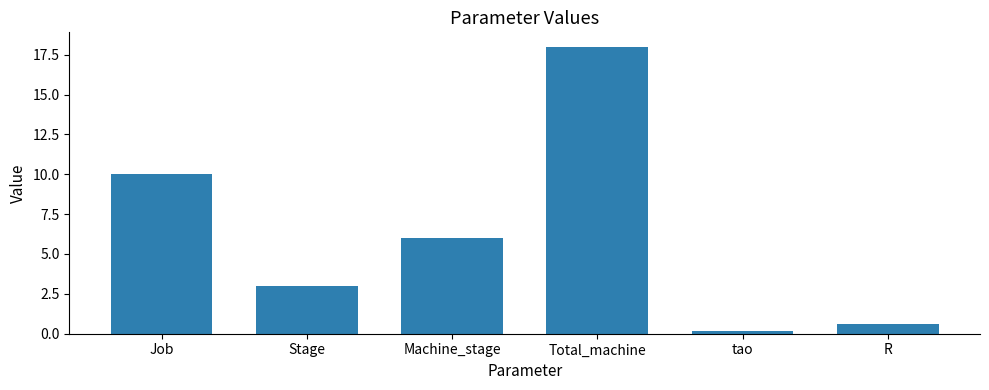

How many bars are there in total?

6